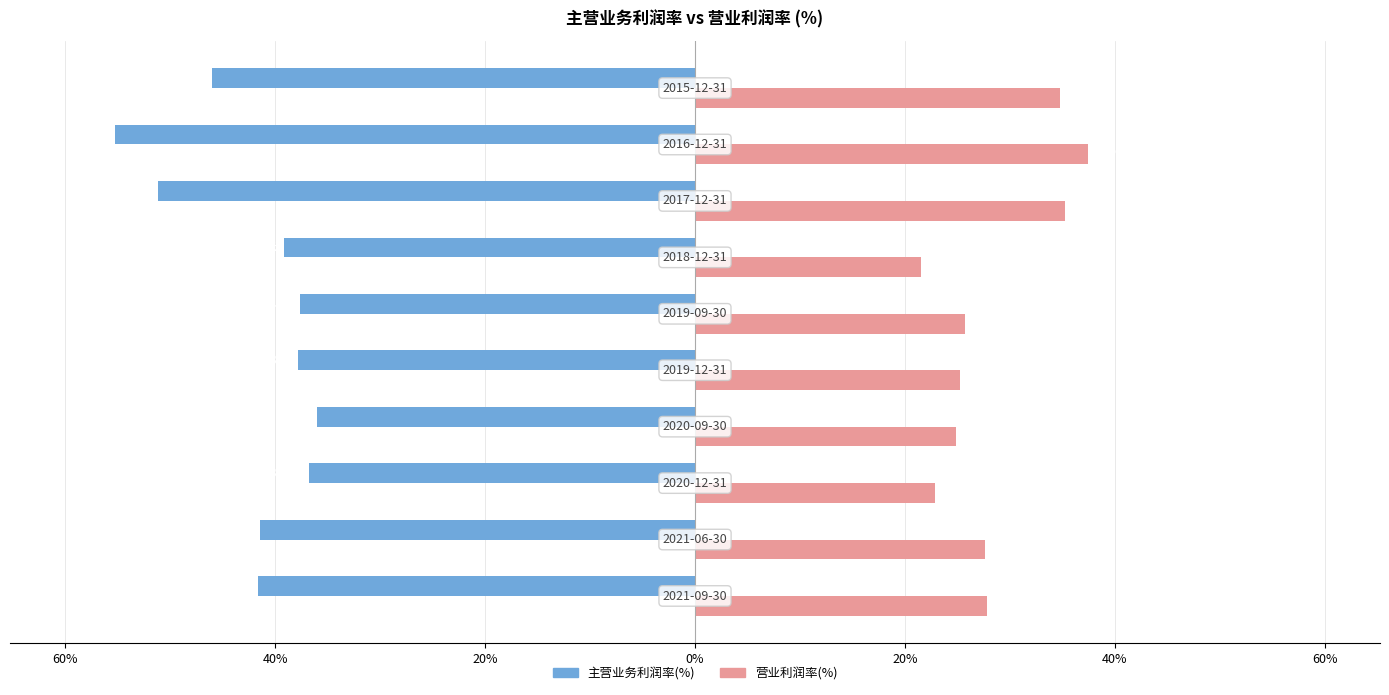

Reading left to right, what are all the values shown in this chart?

主营业务利润率(%): -41.6	-41.5	-36.8	-36.1	-37.8	-37.6	-39.2	-51.2	-55.3	-46.0
营业利润率(%): 27.9	27.6	22.9	24.9	25.3	25.7	21.5	35.3	37.4	34.8